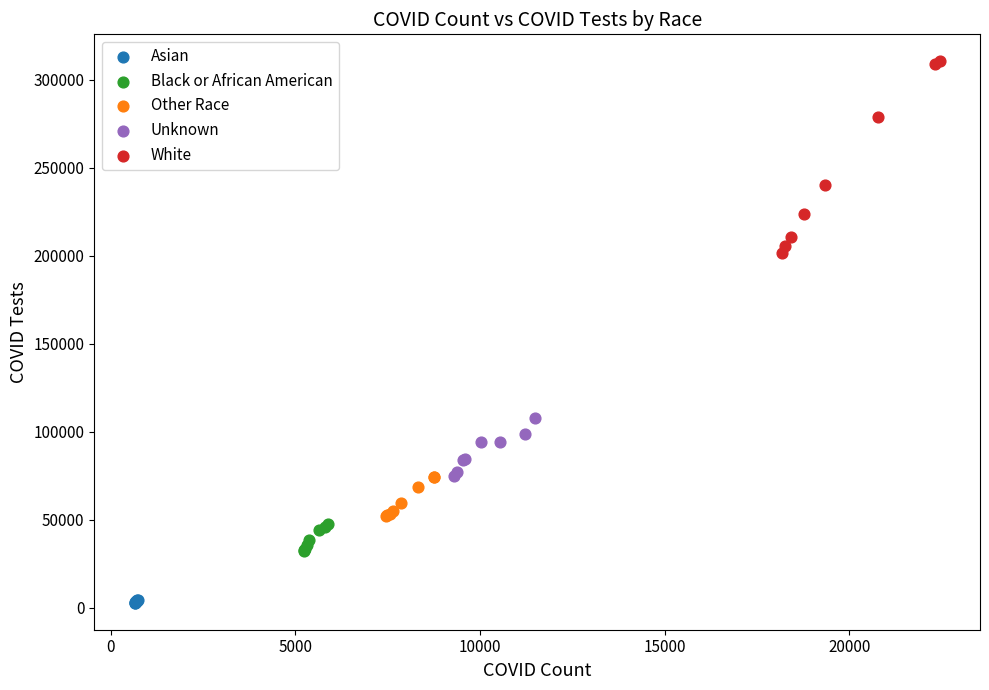

Which series has the widest spread of Y values?

White